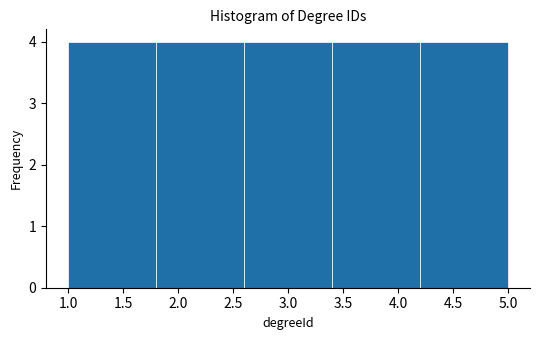

Reading left to right, list every bar in this chart as the range it spans on the x-axis followed by its height. The values are not printed on the chart, so give them approximately, as read against the axis.

1.0 to 1.8: 4
1.8 to 2.6: 4
2.6 to 3.4: 4
3.4 to 4.2: 4
4.2 to 5.0: 4